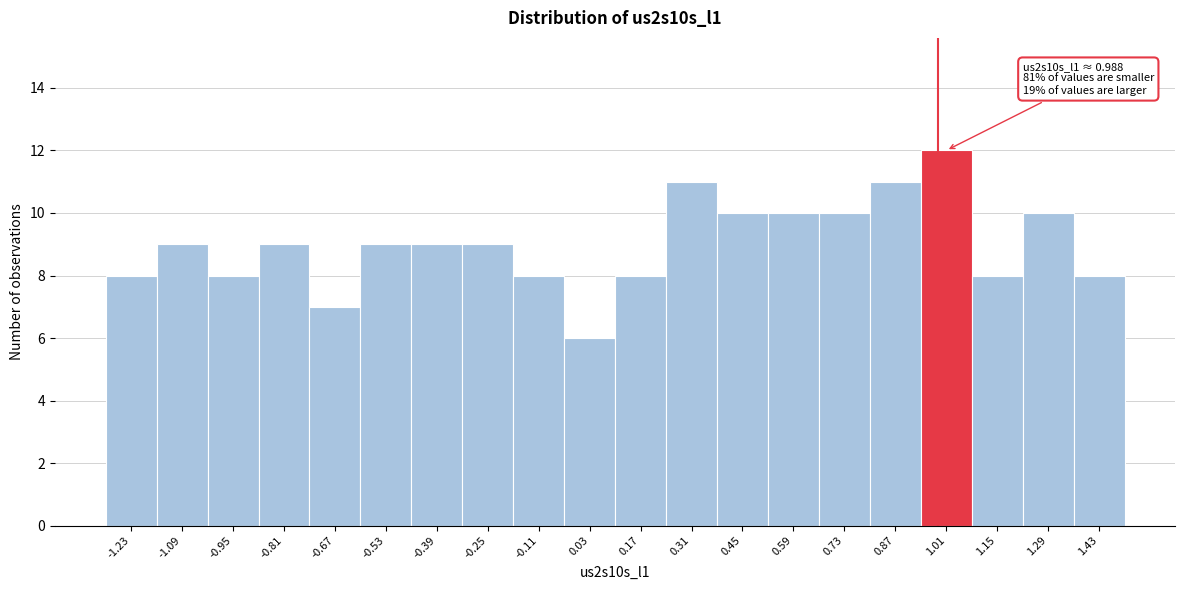

Over which range of the x-axis is the bar tallest?

0.94 to 1.08